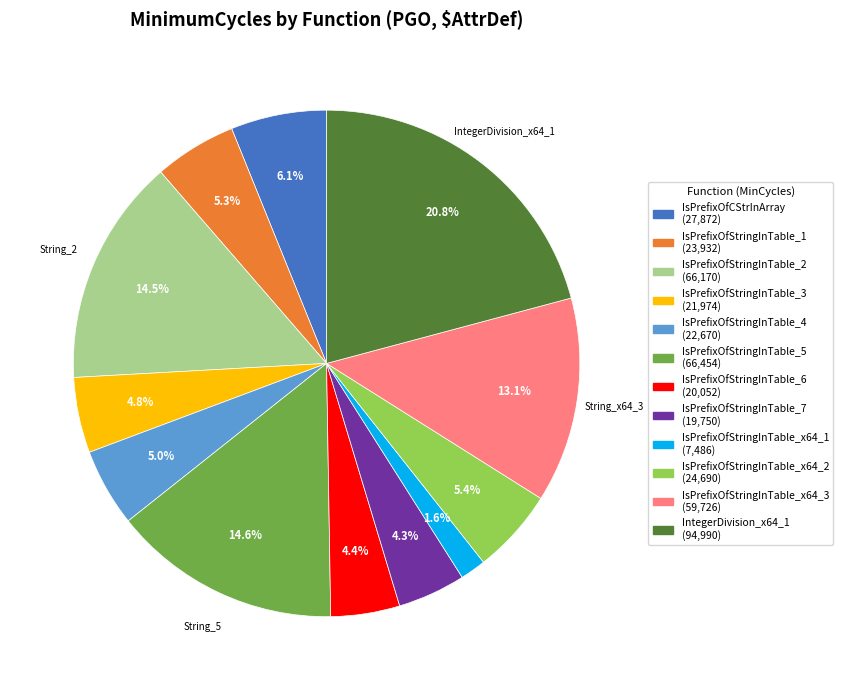

How many slices are in this pie chart?

12